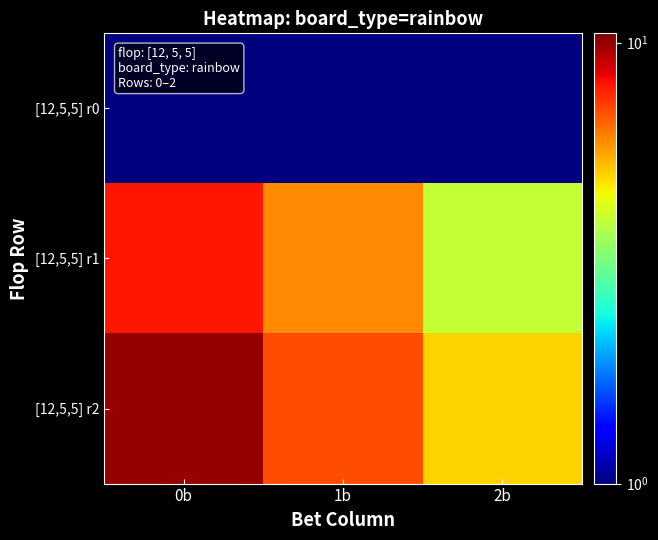

Reading right to left, list all the values displayed in this chart.

[12,5,5] r0: 2b=1	1b=1	0b=1
[12,5,5] r1: 2b=4	1b=6	0b=8
[12,5,5] r2: 2b=5	1b=7	0b=10